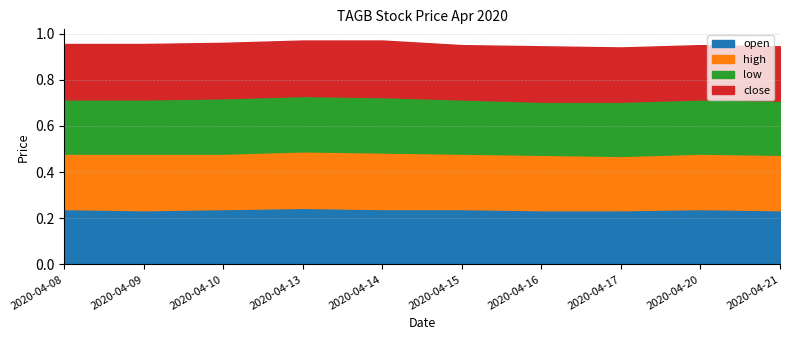

At which category is the sum across all series the highest?

2020-04-13